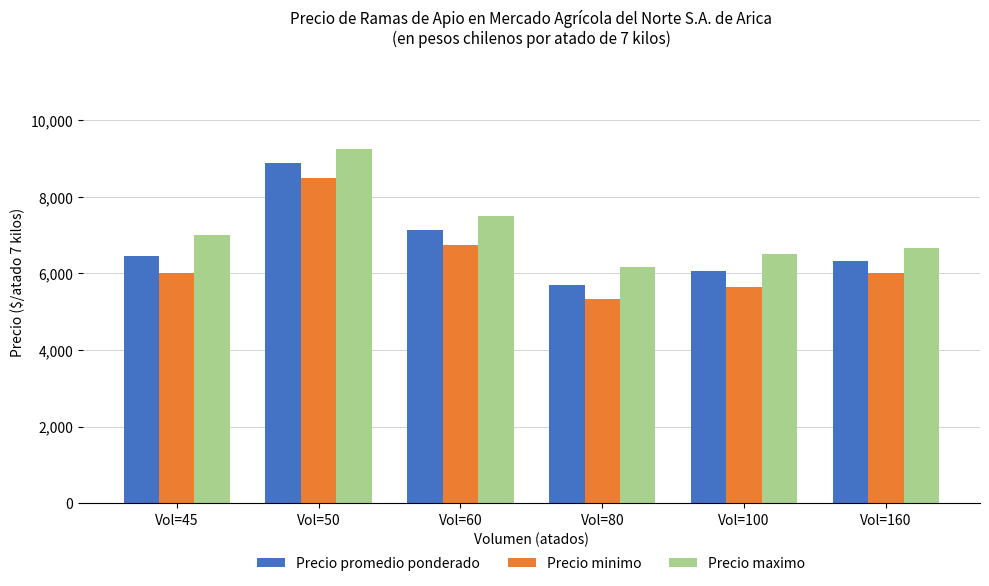

Where is Precio promedio ponderado nearest to the value 7291?

Vol=60